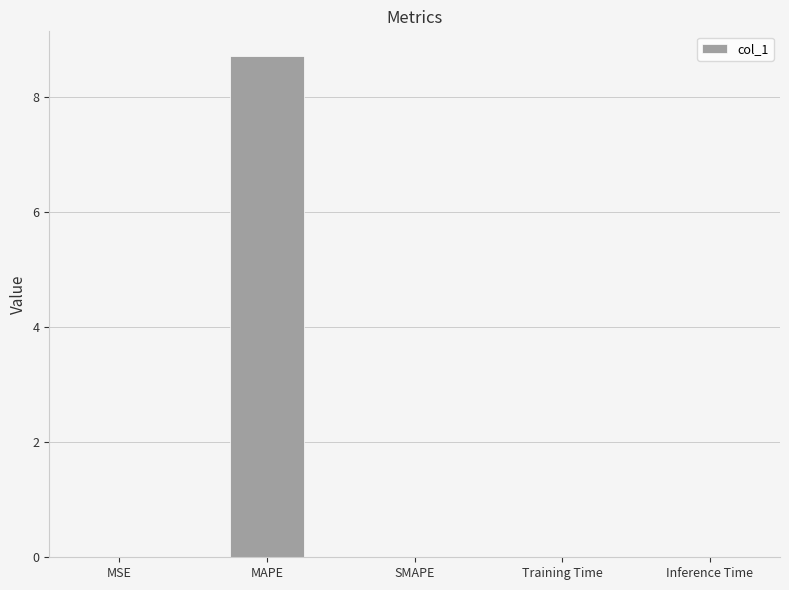

At which category does the chart reach its peak across all series?

MAPE